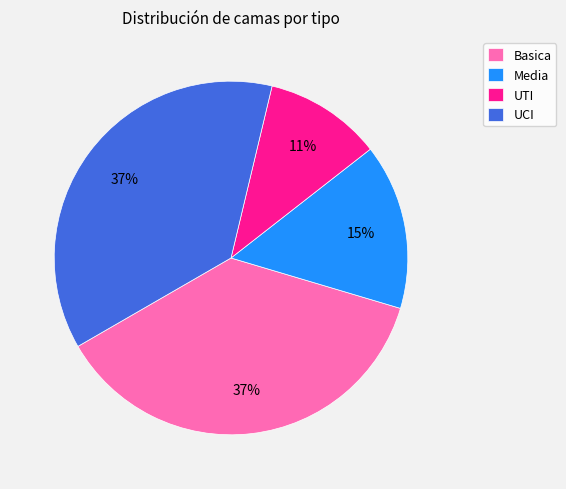

Is Media the majority of the pie?

No